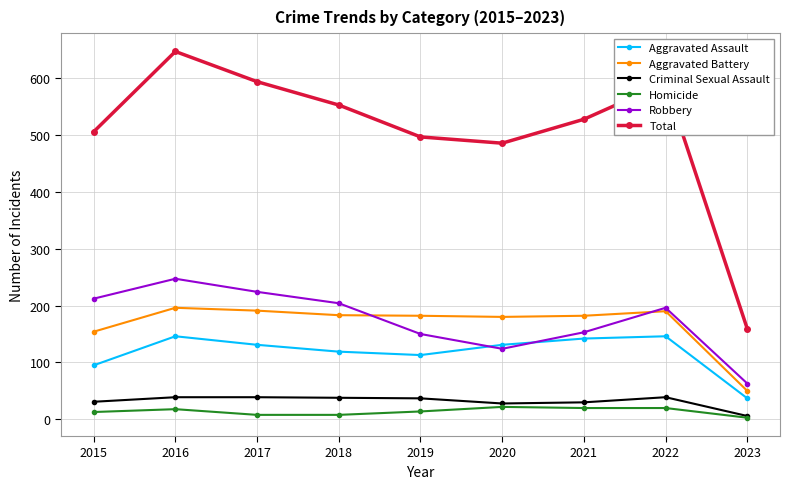

True or false: Robbery has more than 2 interior local peaks.

False